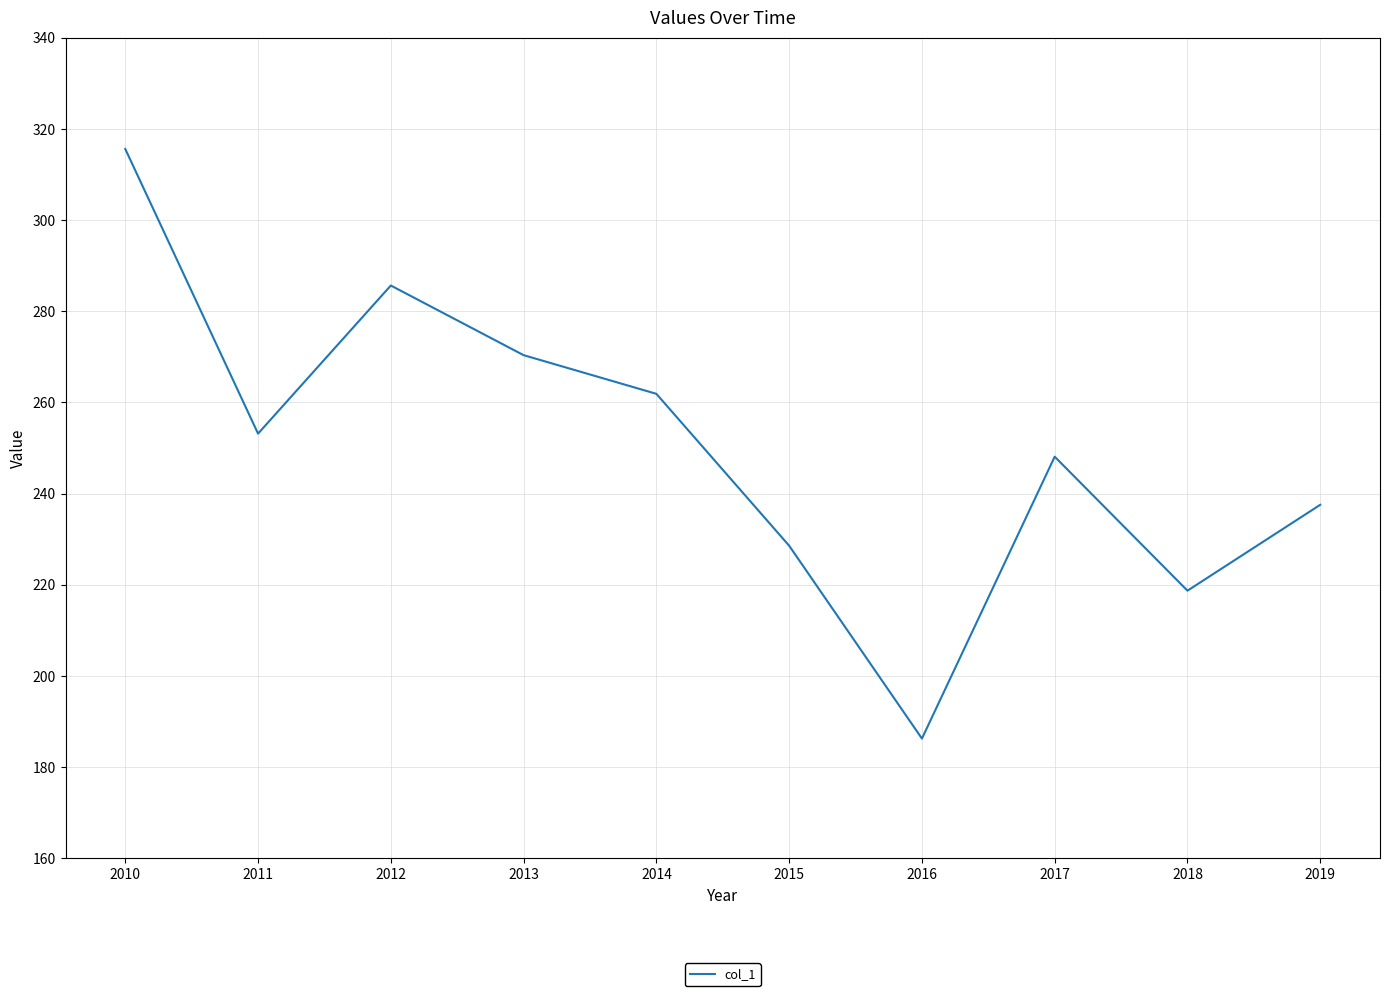

True or false: the data shows 186.3 at 2016.

True